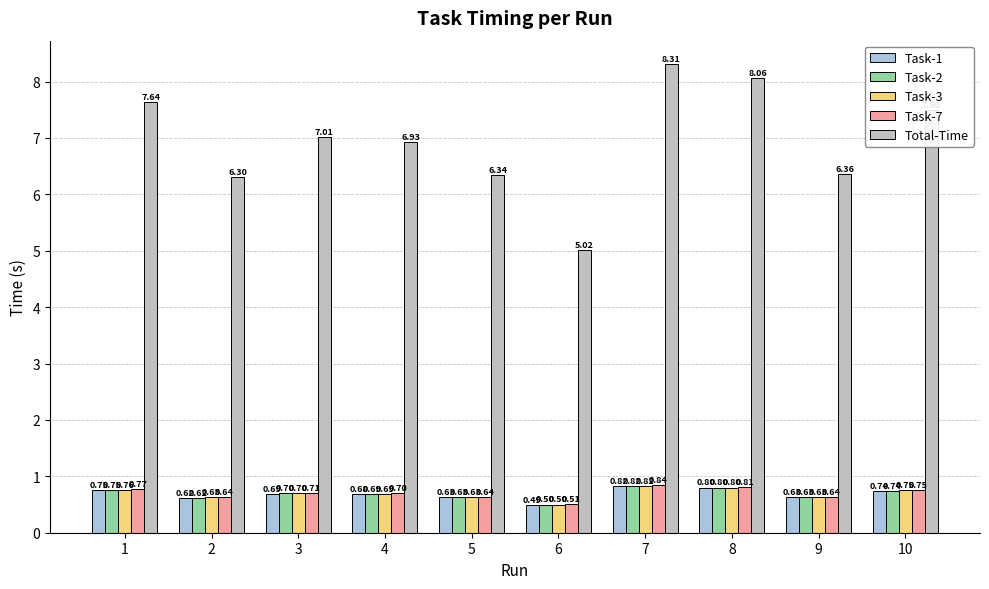

What is the difference between the second highest and minimum values in the Task-1 series?

0.3